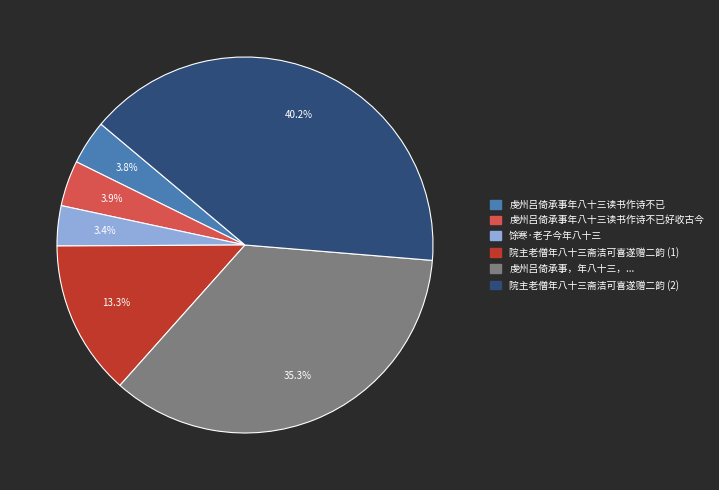

Does any single category account for the majority?

No